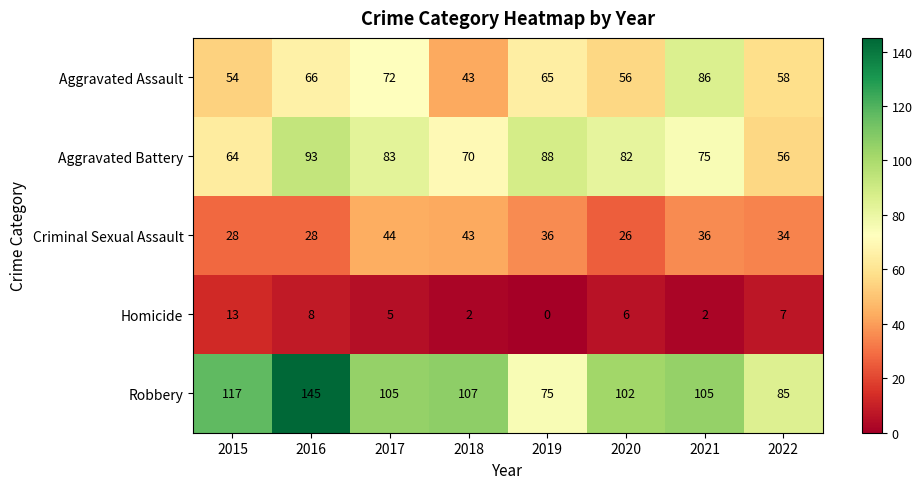

What is the sum of all Aggravated Battery values?

611